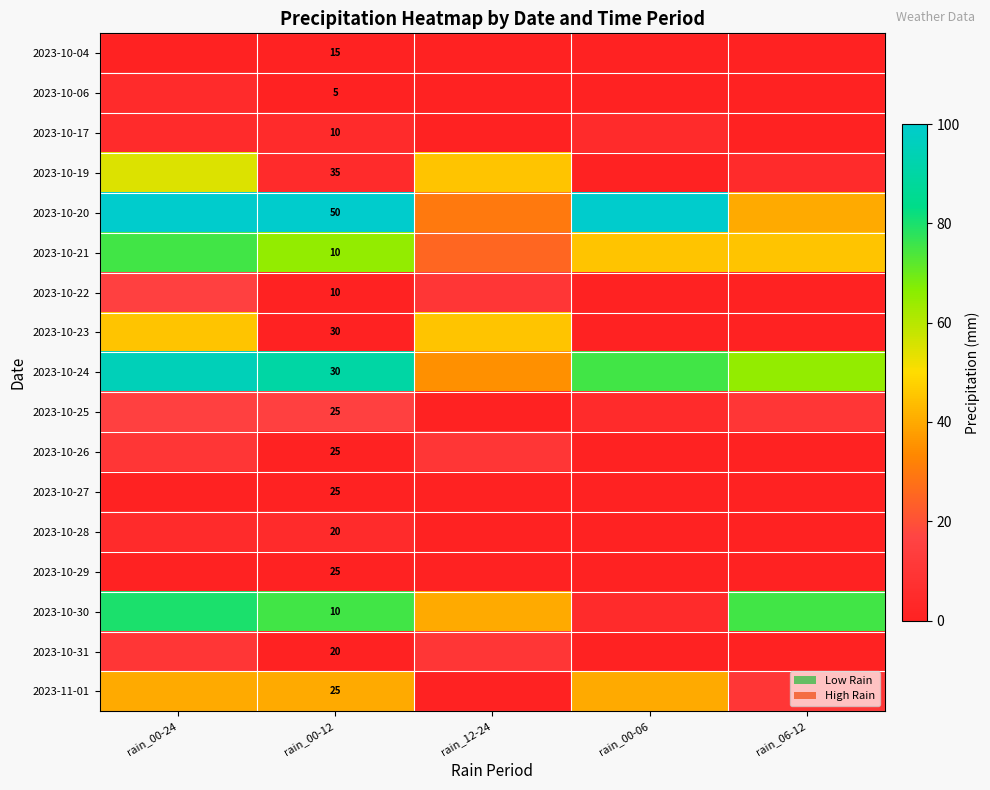

What is the total value across all series at rain_00-12?

370